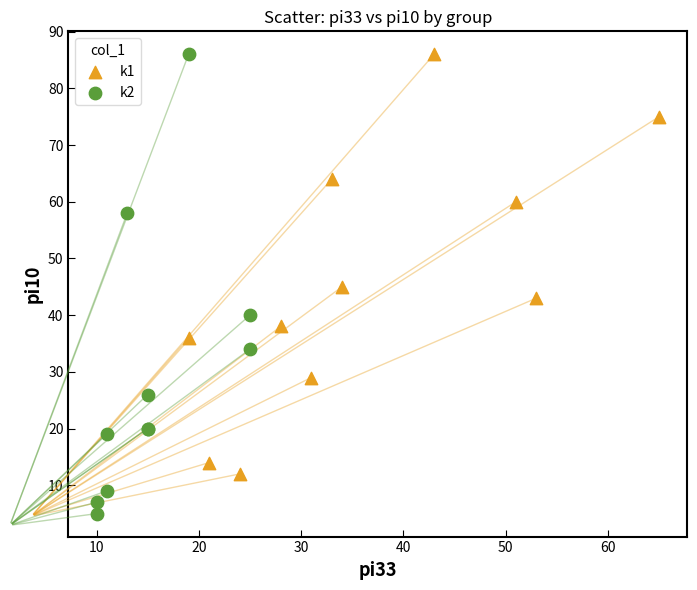

Which series has the widest spread of Y values?

k2